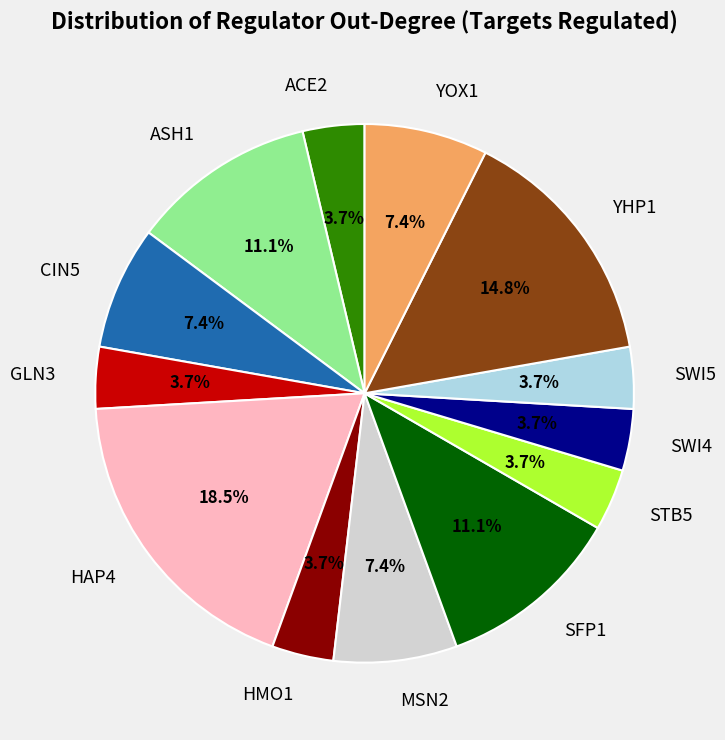

What portion of the pie excludes SWI4?

96.3%